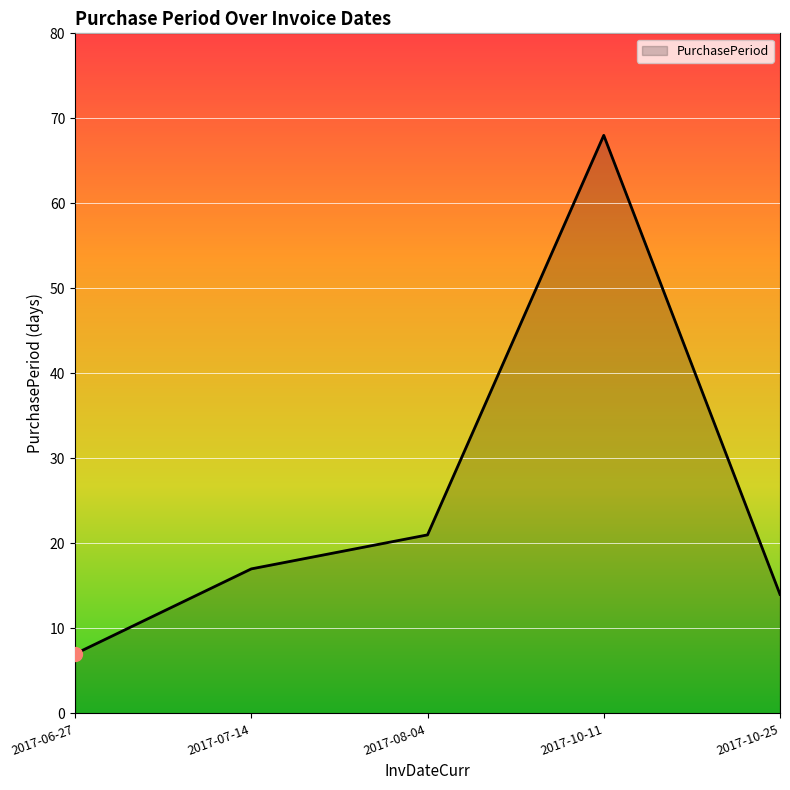

Reading right to left, extract all data points from this chart.

14	68	21	17	7